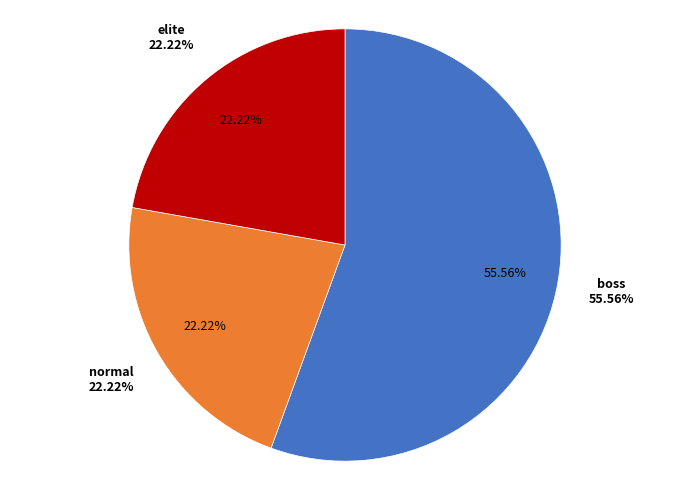

To the nearest percent, what is the difference between the largest and smallest slice percentages?

33%